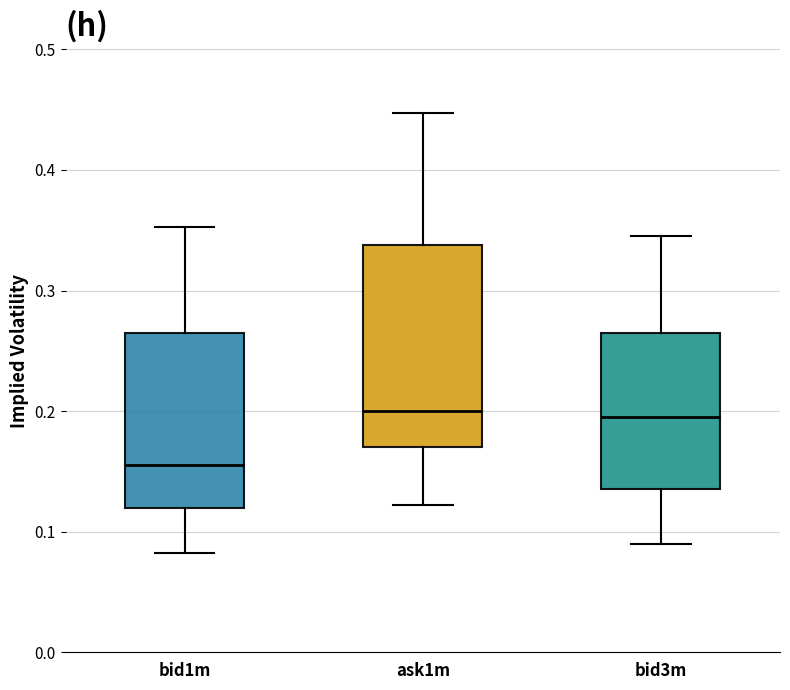

Reading left to right, read every box against the y-axis: the position of its median line, the range the box covers, and the ends of its whiskers. The values are not printed on the chart, so give them approximately, as read against the axis.

bid1m: median 0.16, box 0.12 to 0.27, whiskers 0.08 to 0.35
ask1m: median 0.20, box 0.17 to 0.34, whiskers 0.12 to 0.45
bid3m: median 0.20, box 0.14 to 0.27, whiskers 0.09 to 0.35